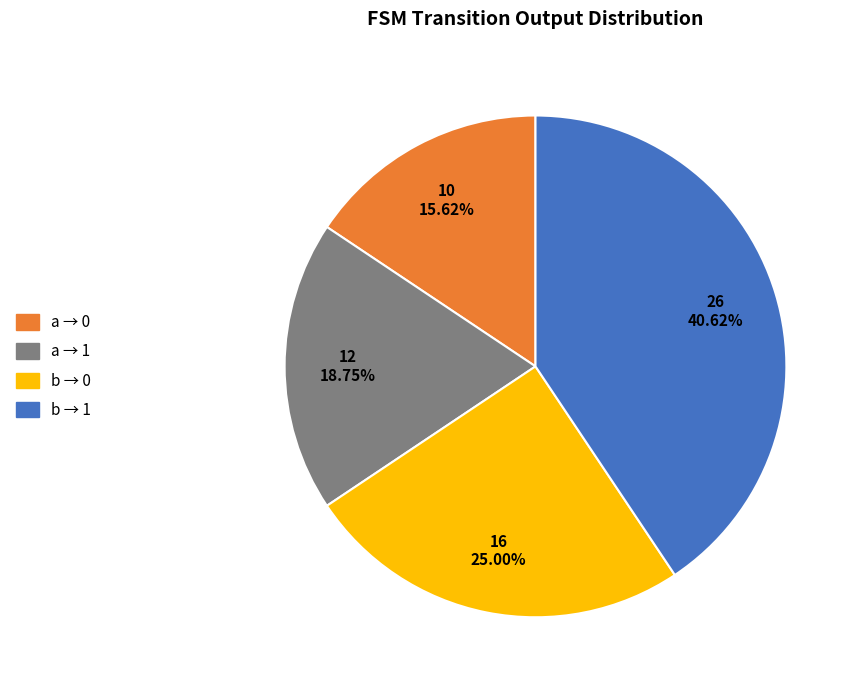

Is there any slice that represents more than half of the pie?

No